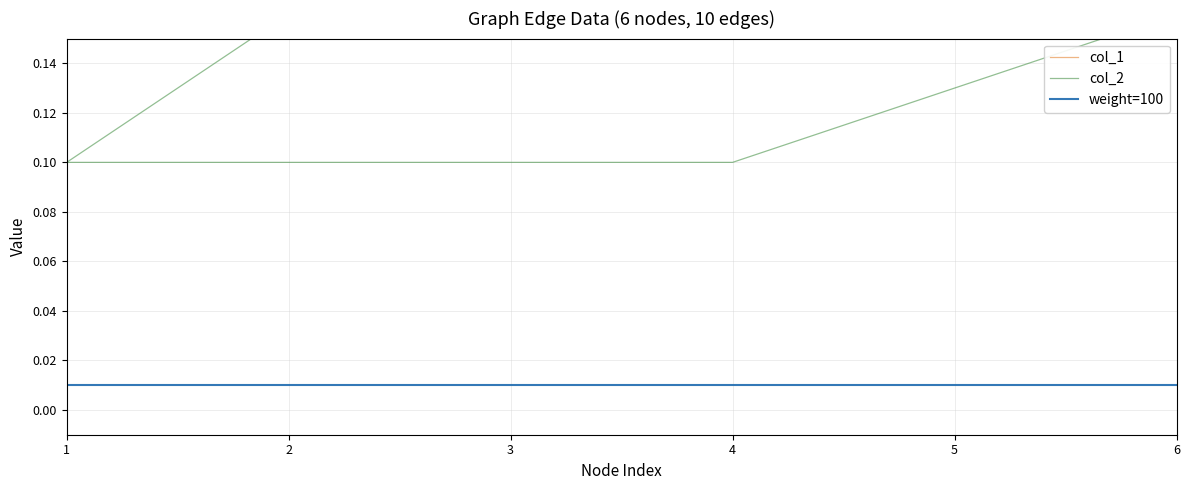

The col_2 series shows 0.1 at 6. True or false?

False